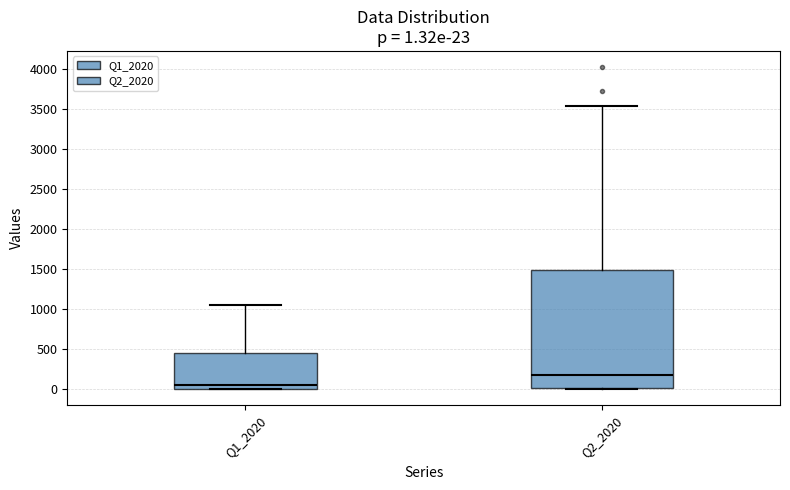

Which box has the lowest median line?

Q1_2020